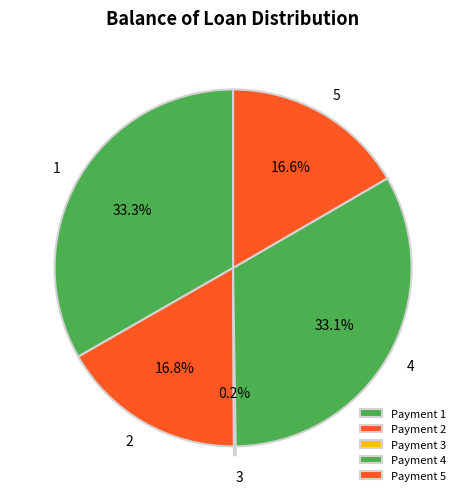

To the nearest percent, what is the average slice percentage?

20%